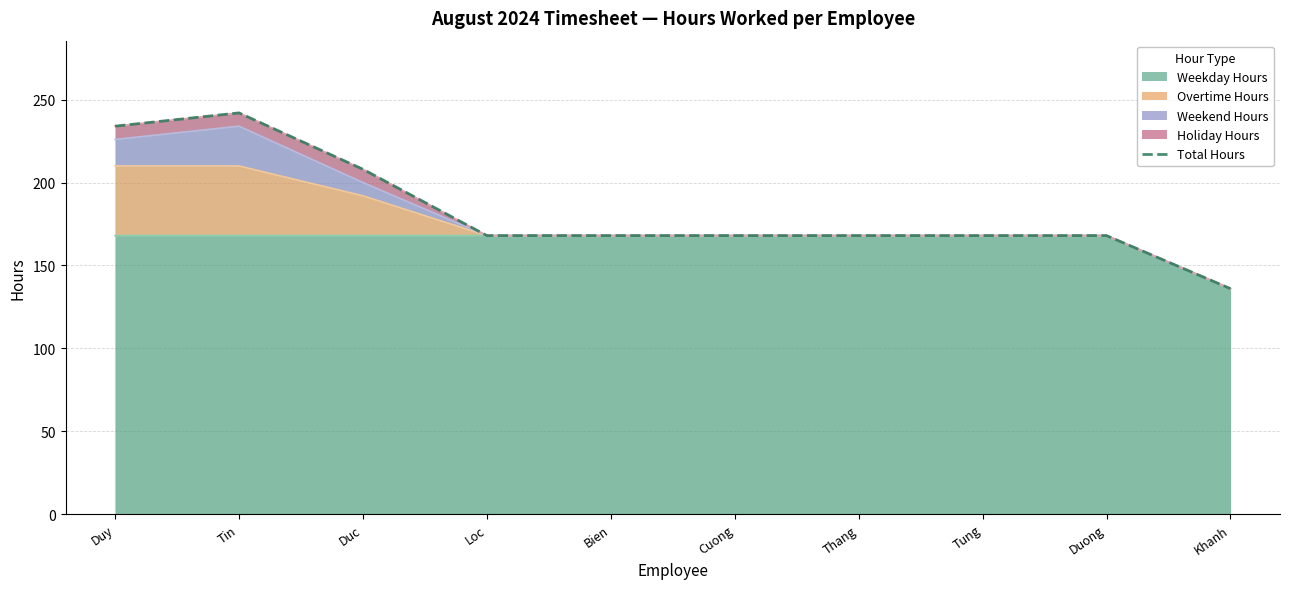

Reading left to right, transcribe all the data shown in this chart.

Duy=234	Tin=242	Duc=208	Loc=168	Bien=168	Cuong=168	Thang=168	Tung=168	Duong=168	Khanh=136